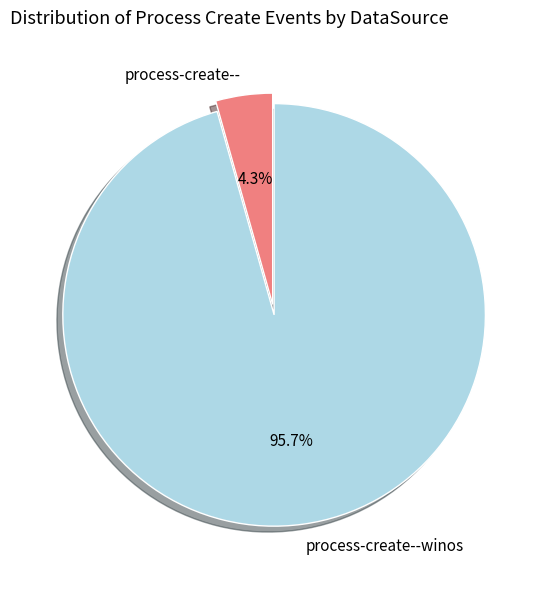

Is the sum of process-create--winos and process-create-- greater than half?

Yes